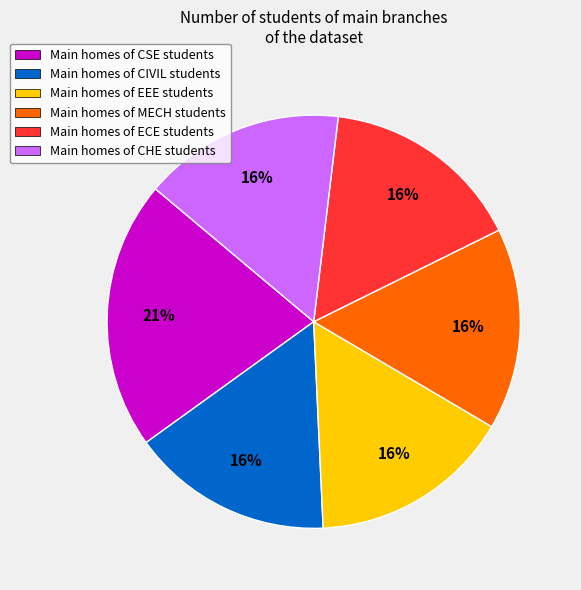

Is there any slice that represents more than half of the pie?

No